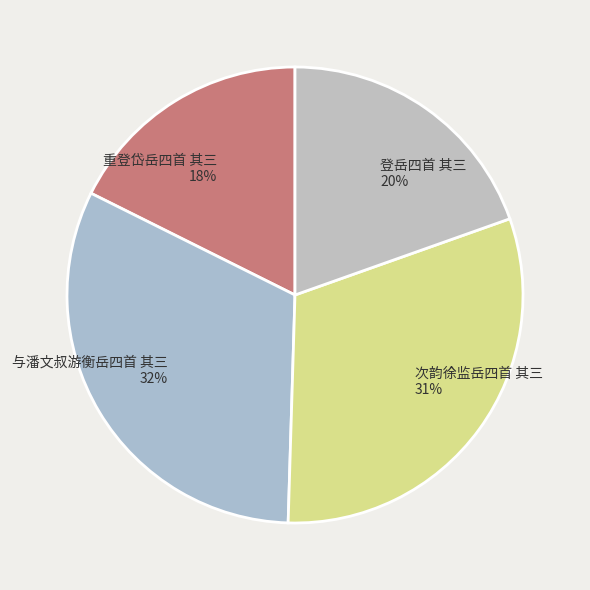

How many segments does this pie chart have?

4